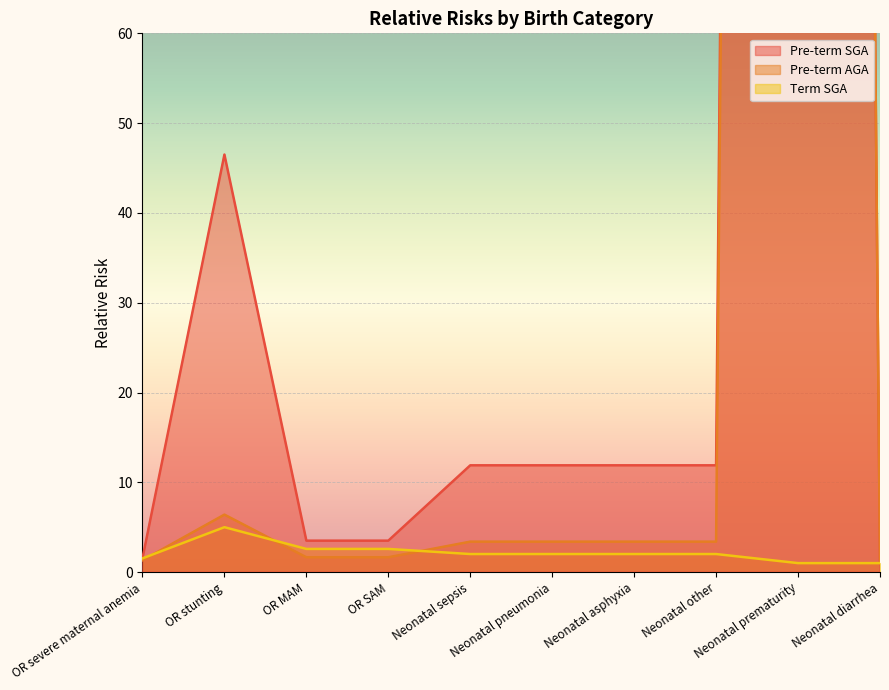

What is the difference between the maximum and minimum values in the Pre-term SGA series?

999.0